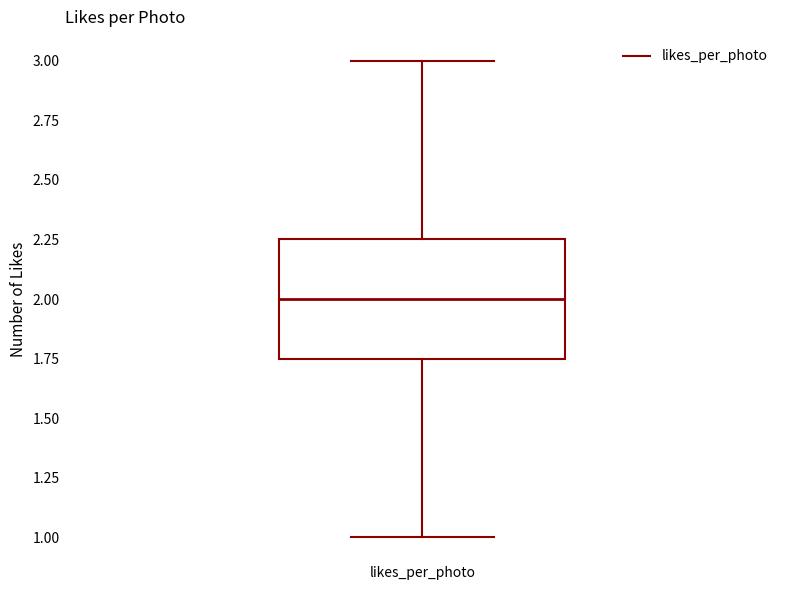

Read this box plot against the y-axis: the position of the median line, the range covered by the box, and the ends of both whiskers. The values are not printed on the chart, so give them approximately, as read against the axis.

median 2.00, box 1.75 to 2.25, whiskers 1.00 to 3.00